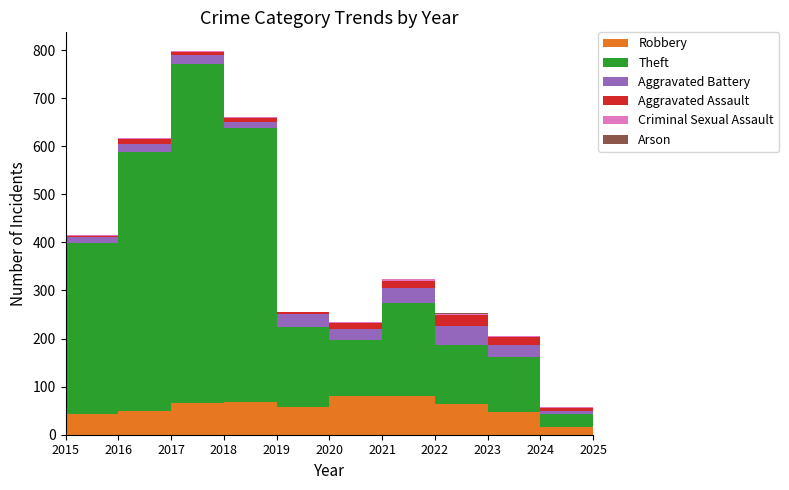

Reading left to right, transcribe all the data shown in this chart.

Robbery: 2015=30	2016=44	2017=49	2018=67	2019=69	2020=57	2021=80	2022=80	2023=64	2024=48	2025=16
Theft: 2015=233	2016=354	2017=538	2018=705	2019=568	2020=168	2021=116	2022=194	2023=122	2024=113	2025=27
Aggravated Battery: 2015=13	2016=13	2017=17	2018=18	2019=14	2020=26	2021=23	2022=32	2023=40	2024=26	2025=7
Aggravated Assault: 2015=6	2016=3	2017=12	2018=5	2019=8	2020=4	2021=13	2022=14	2023=22	2024=16	2025=5
Criminal Sexual Assault: 2015=0	2016=2	2017=1	2018=2	2019=1	2020=0	2021=2	2022=4	2023=3	2024=2	2025=2
Arson: 2015=0	2016=0	2017=0	2018=0	2019=0	2020=1	2021=0	2022=0	2023=2	2024=1	2025=0